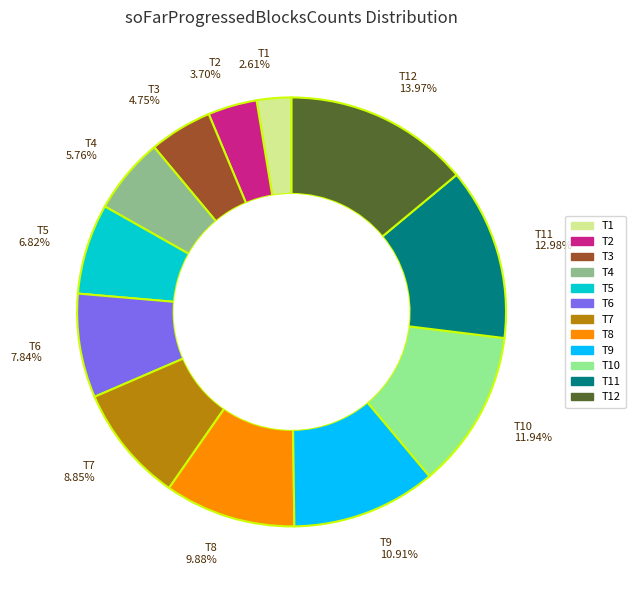

Rank the categories by value from highest to lowest.

T12 13.97%, T11 12.98%, T10 11.94%, T9 10.91%, T8 9.88%, T7 8.85%, T6 7.84%, T5 6.82%, T4 5.76%, T3 4.75%, T2 3.70%, T1 2.61%